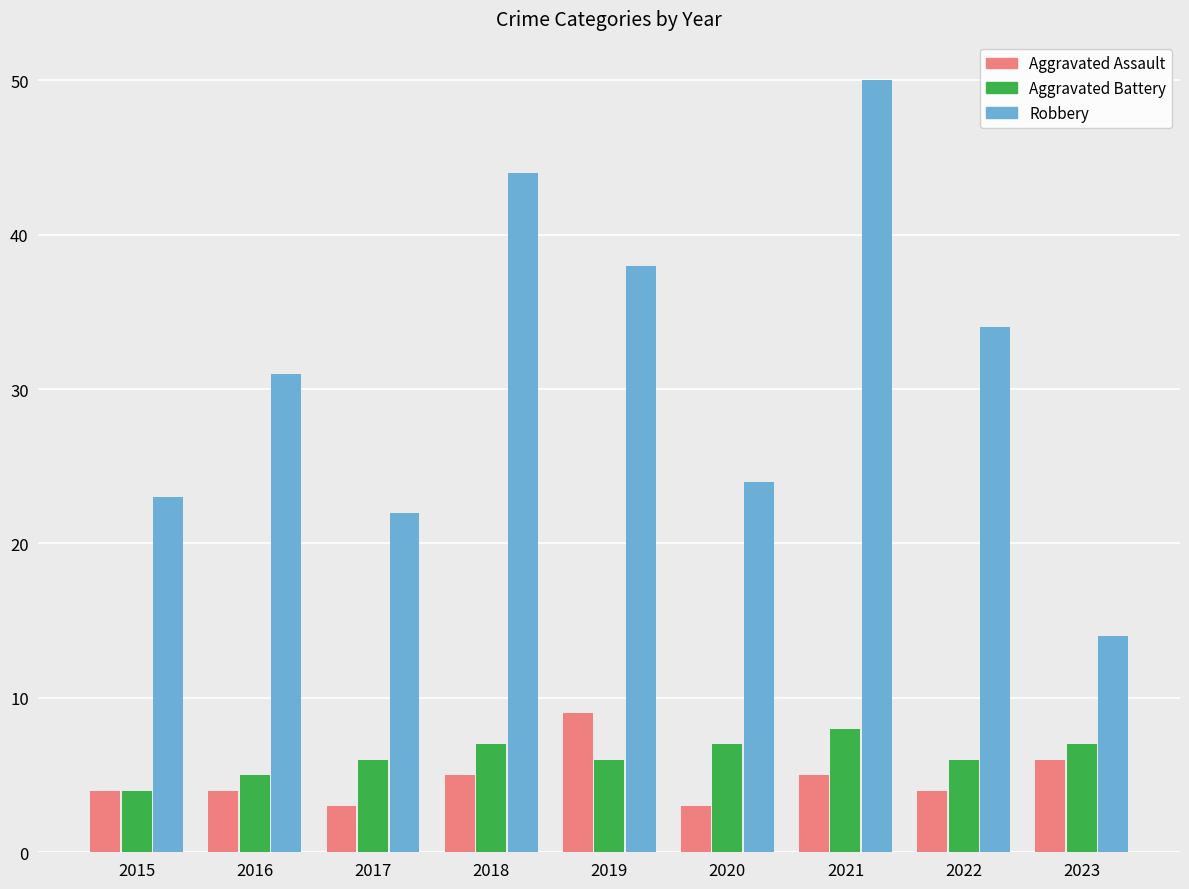

Count the number of categories in the chart.

9